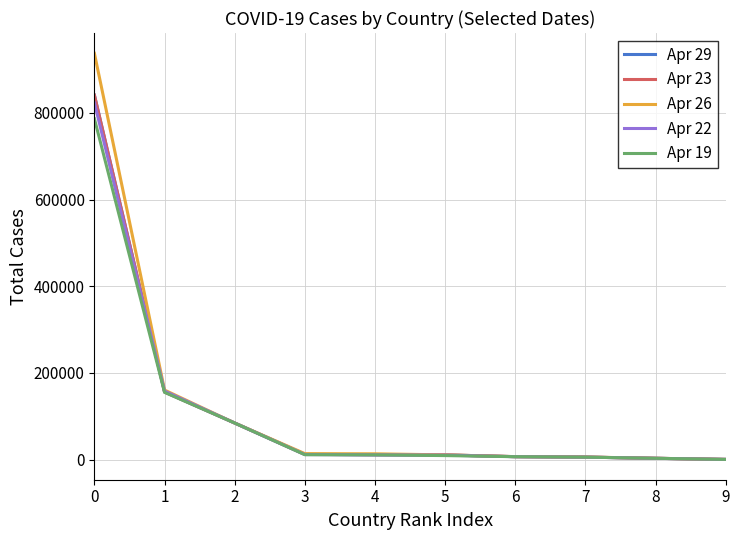

Does the chart display data point markers on the line(s)?

No